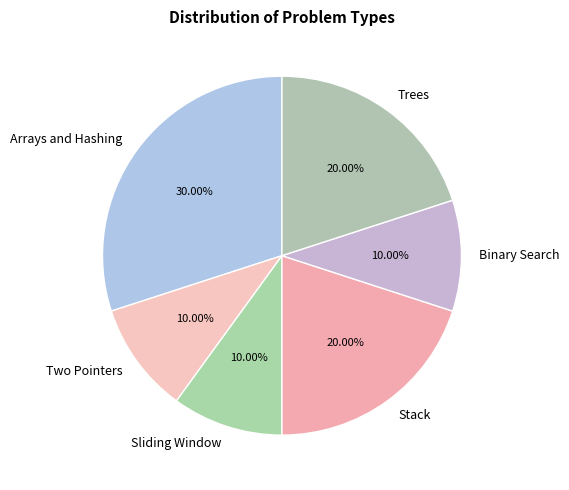

Does Trees account for over 50% of the chart?

No